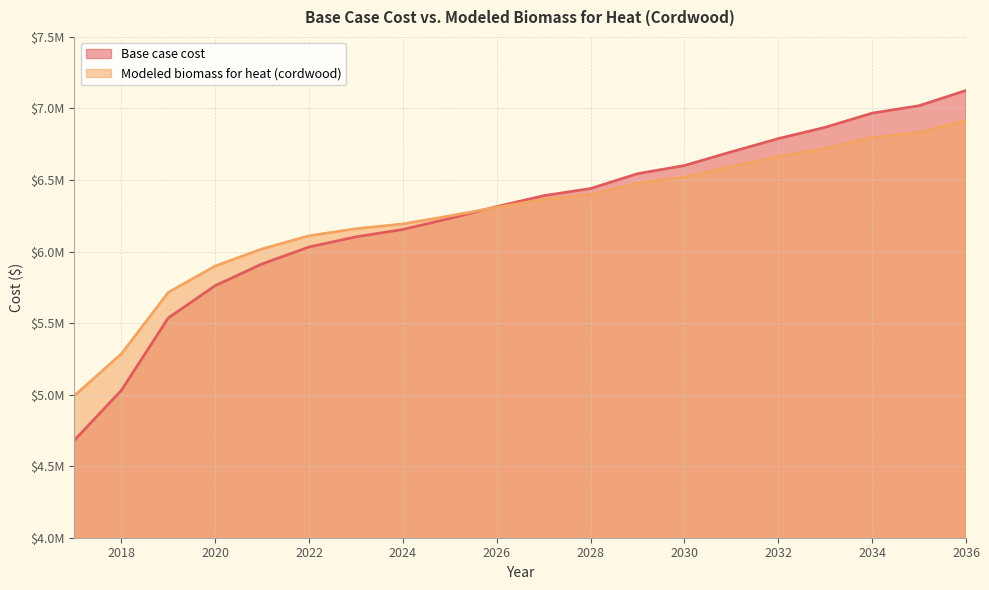

What is the minimum value for Base case cost?

4681199.0